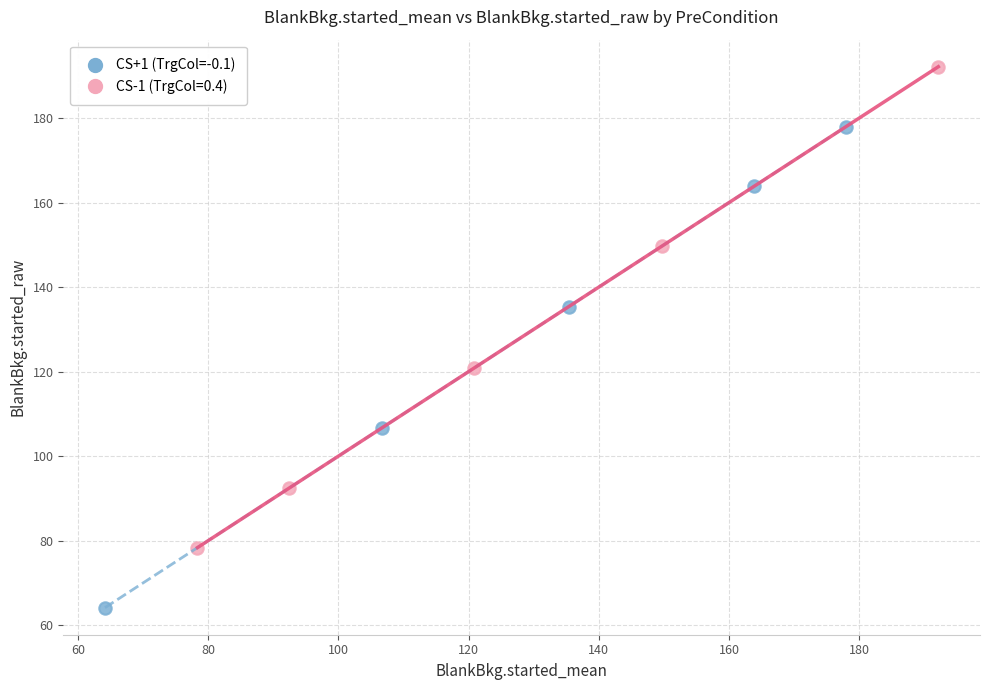

Which series reaches the minimum Y coordinate?

CS+1 (TrgCol=-0.1)